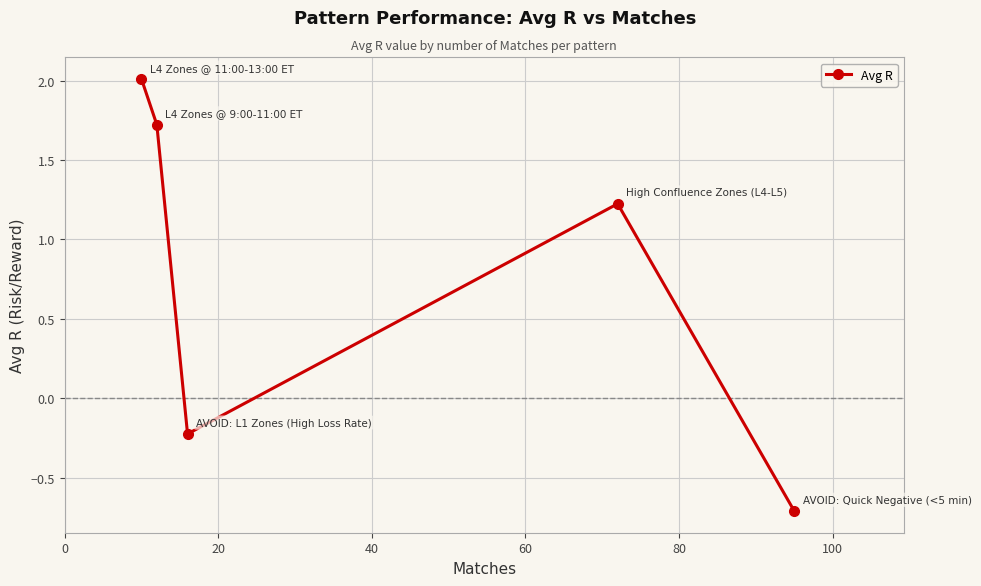

What is the minimum value shown in the chart?

-0.7